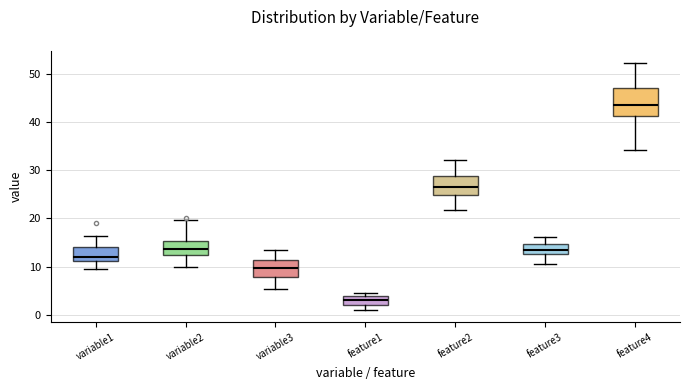

Comparing the boxes themselves (not the whiskers), which one is the tallest?

feature4